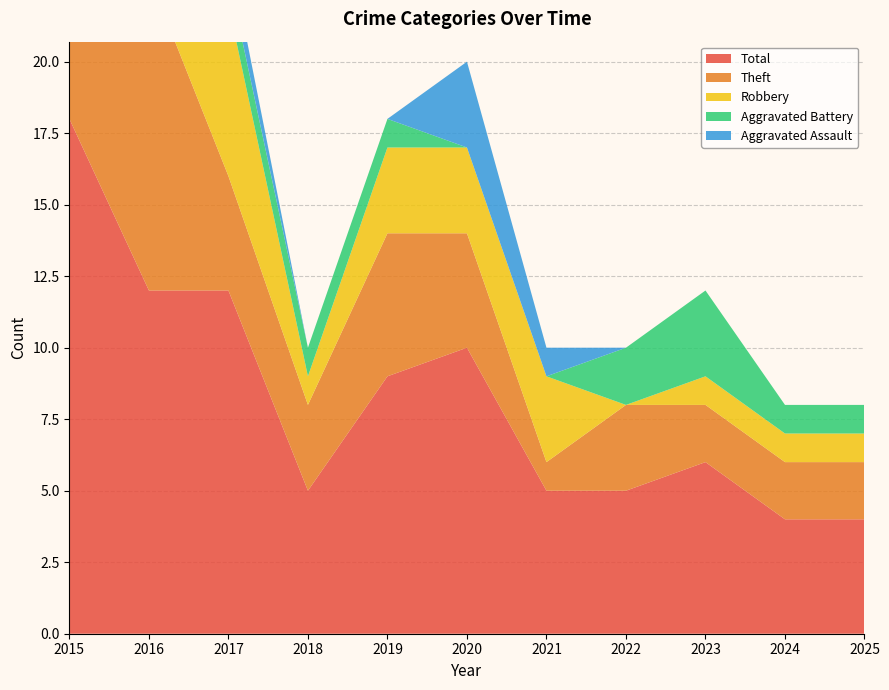

Reading left to right, what are all the values shown in this chart?

Aggravated Assault: 2015=0	2016=0	2017=1	2018=0	2019=0	2020=3	2021=1	2022=0	2023=0	2024=0	2025=0
Aggravated Battery: 2015=1	2016=1	2017=1	2018=1	2019=1	2020=0	2021=0	2022=2	2023=3	2024=1	2025=1
Robbery: 2015=8	2016=0	2017=6	2018=1	2019=3	2020=3	2021=3	2022=0	2023=1	2024=1	2025=1
Theft: 2015=8	2016=11	2017=4	2018=3	2019=5	2020=4	2021=1	2022=3	2023=2	2024=2	2025=2
Total: 2015=18	2016=12	2017=12	2018=5	2019=9	2020=10	2021=5	2022=5	2023=6	2024=4	2025=4